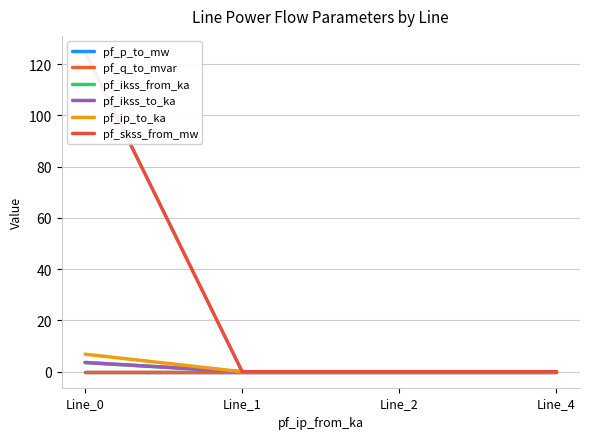

How many categories are shown in the chart?

4